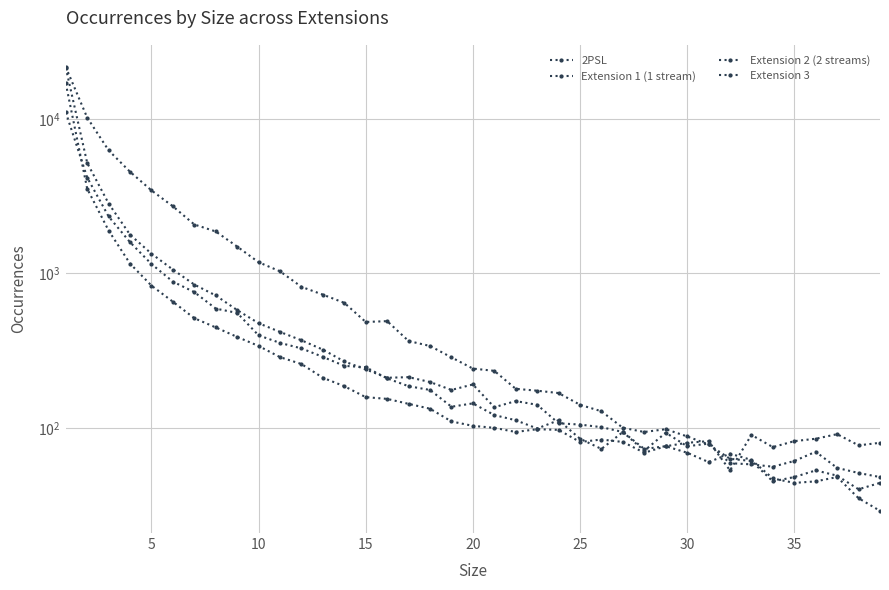

After their last crossing, which series has the higher values: Extension 3 or Extension 1 (1 stream)?

Extension 1 (1 stream)